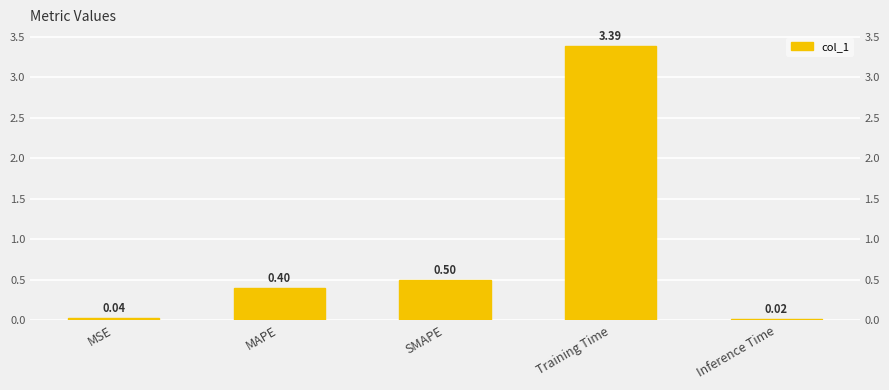

What is the average value?

0.9